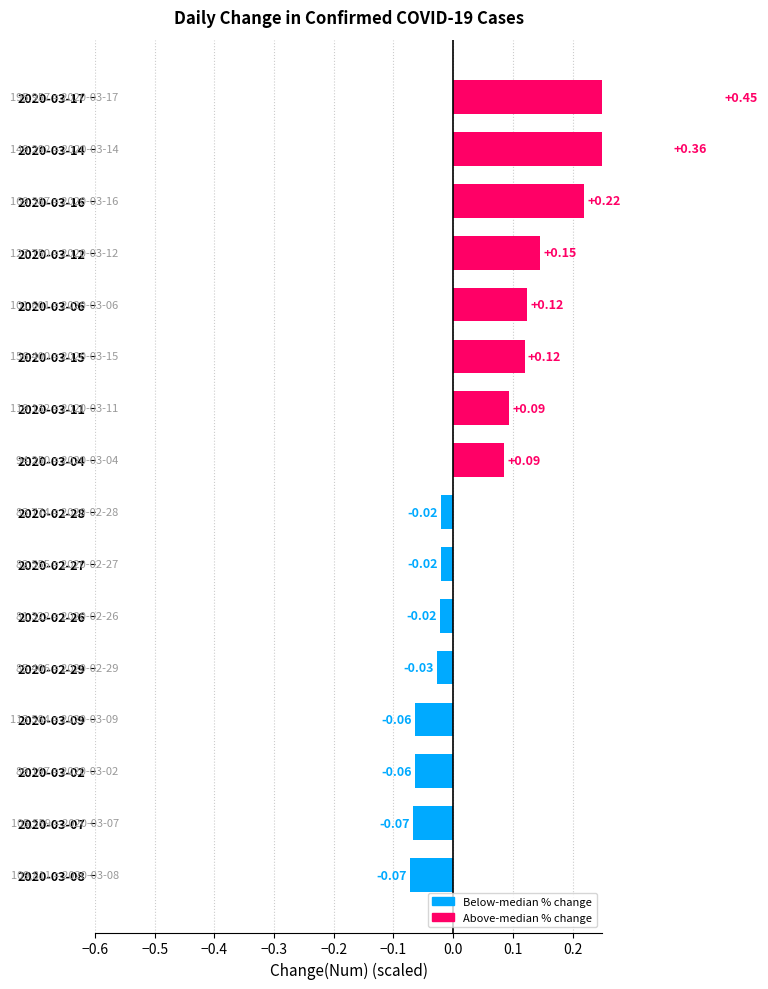

What is the difference between the maximum and minimum values?

0.5